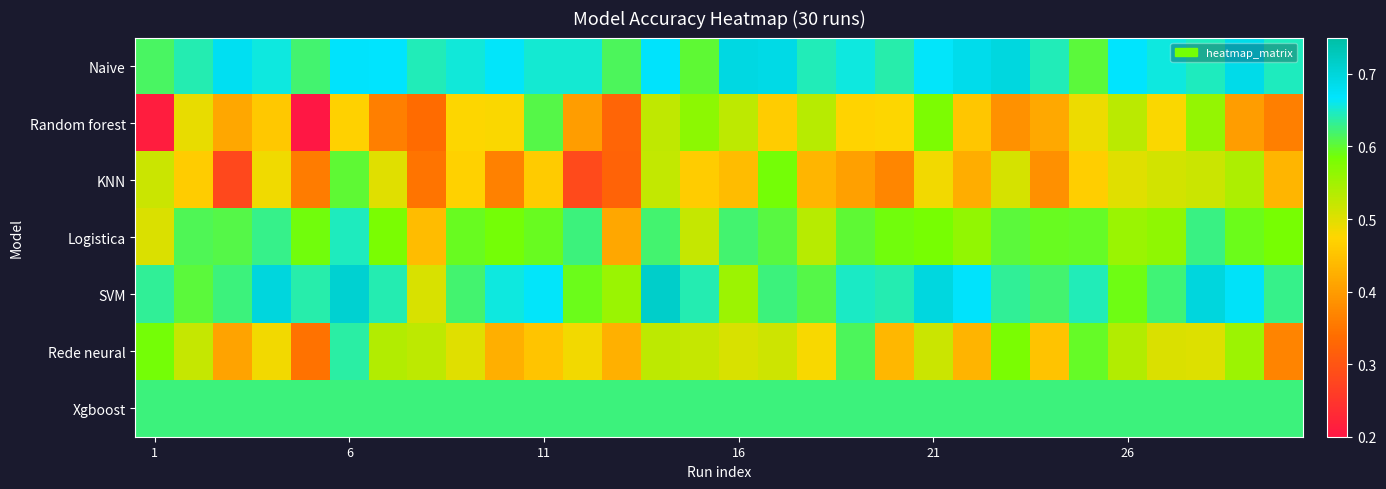

What is the smallest value displayed?

0.2